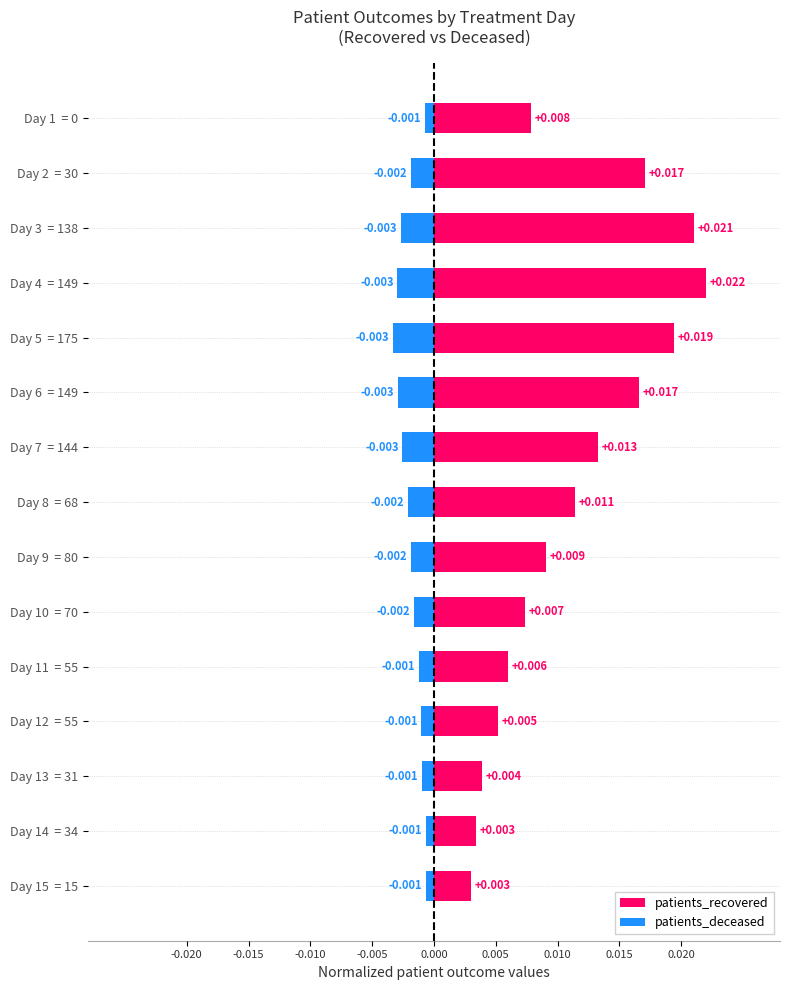

Which series has the widest spread of values?

patients_recovered